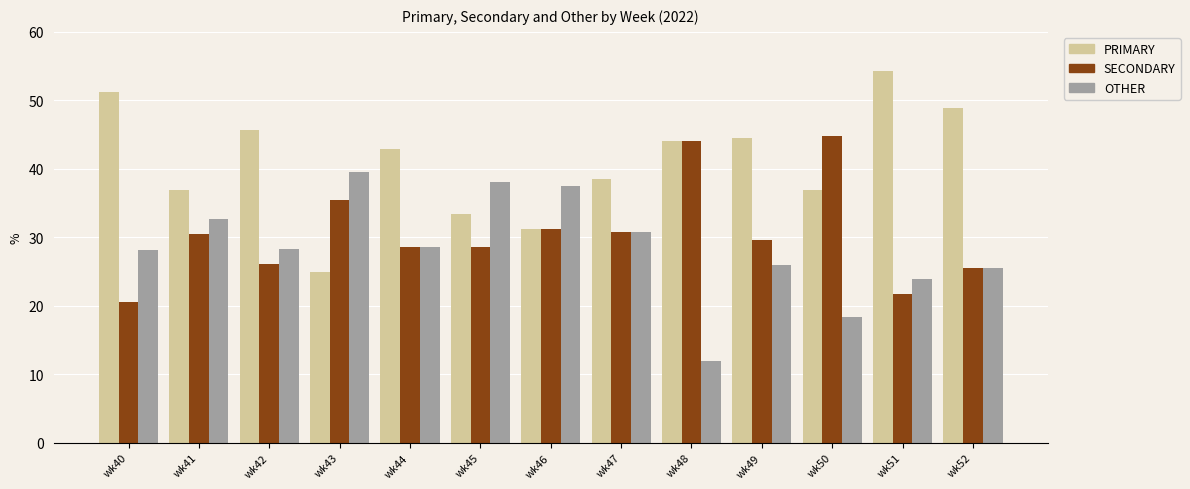

Is it true that OTHER equals 28.3 at wk42?

True